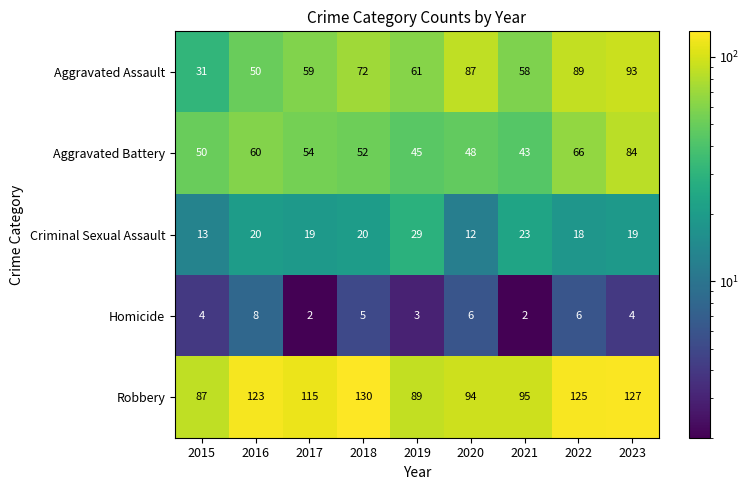

At which category is the sum across all series the highest?

2023